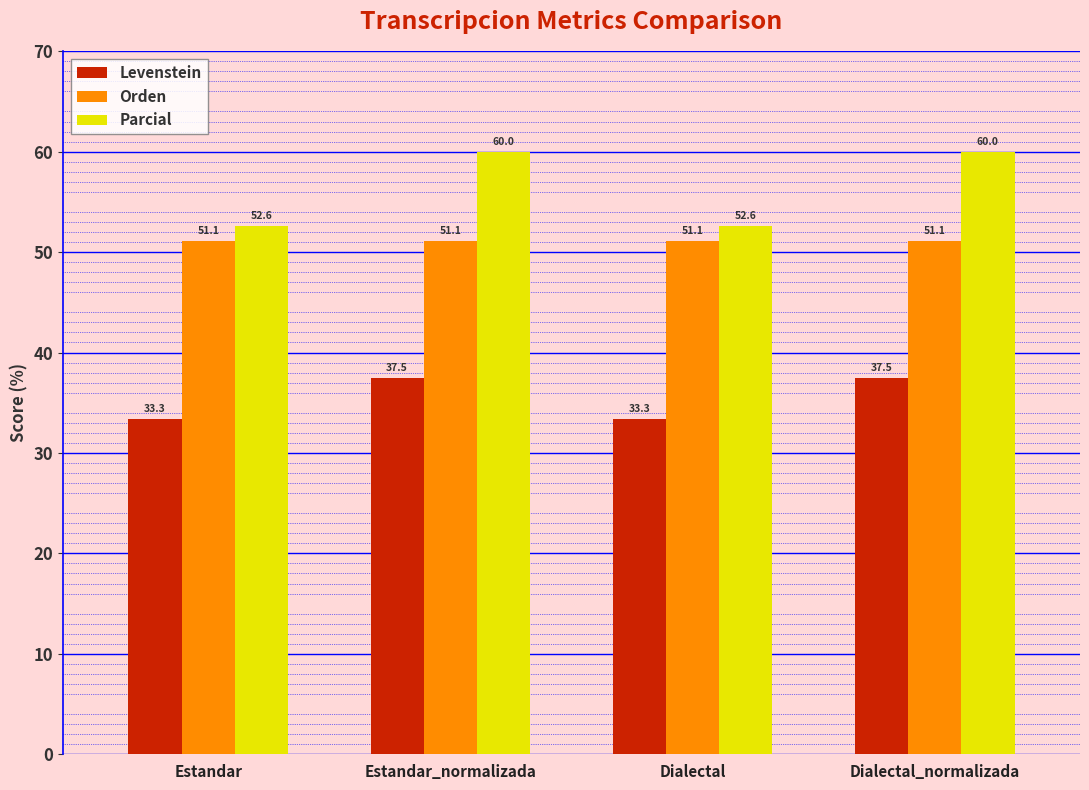

What is the label of the 1st bar from the left?

Estandar